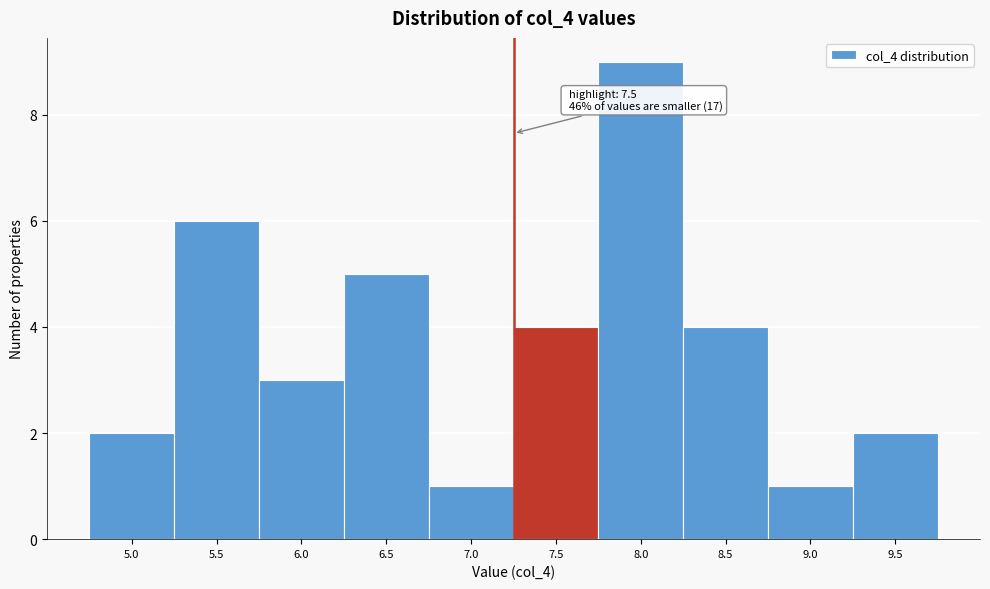

Reading left to right, transcribe all the data shown in this chart.

2	6	3	5	1	4	9	4	1	2